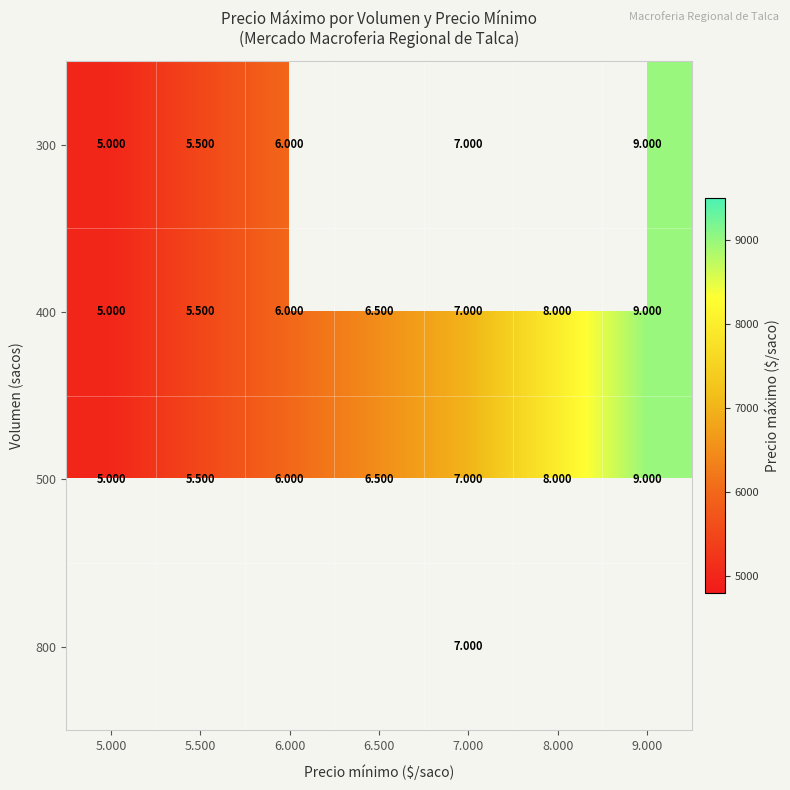

Which label corresponds to the largest value in the chart?

9.000